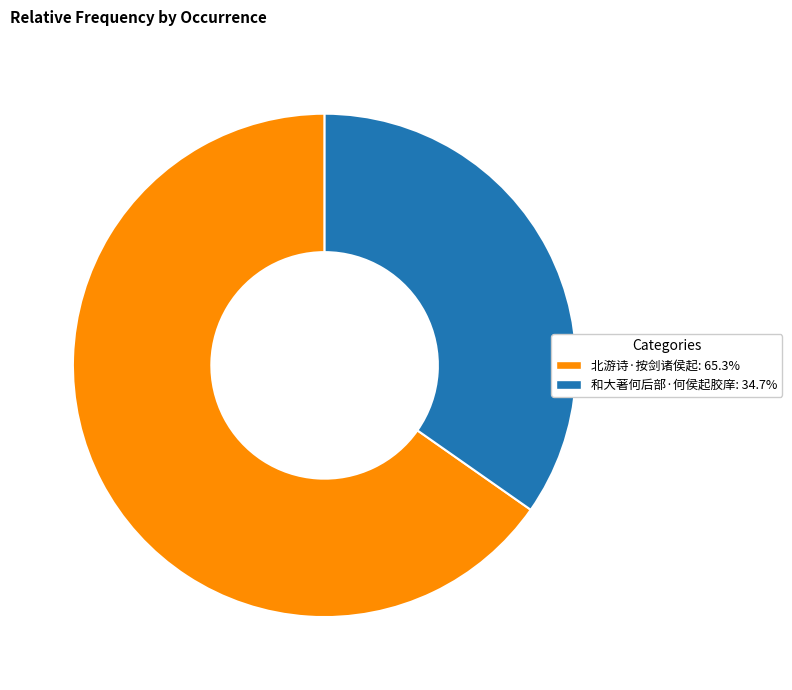

Do 北游诗·按剑诸侯起: 65.3% and 和大著何后部·何侯起胶庠: 34.7% together represent more than half of the pie?

Yes